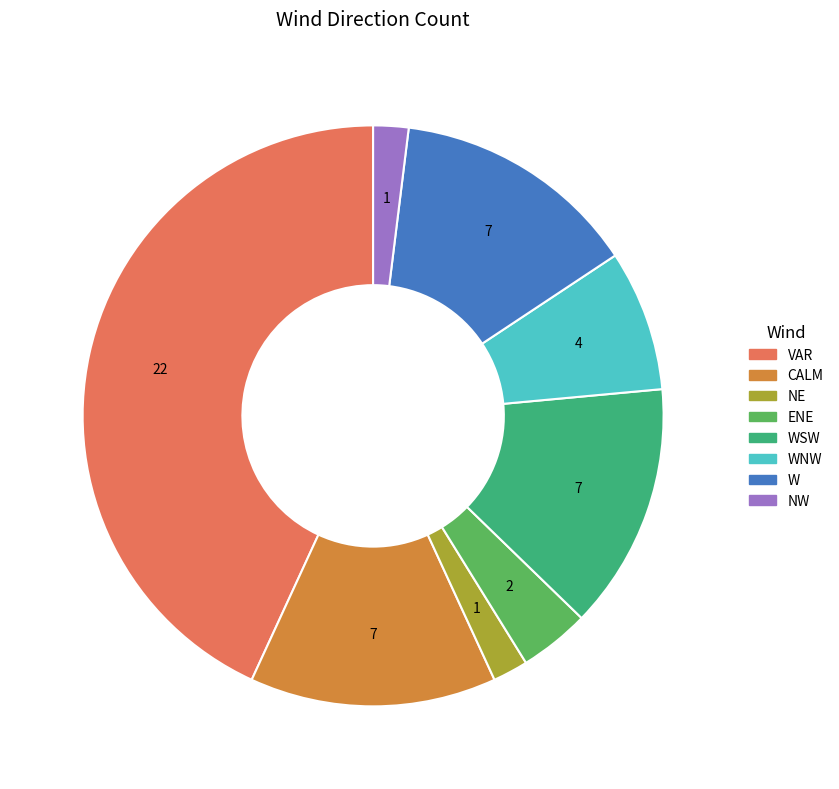

Is there a majority slice in this chart?

No